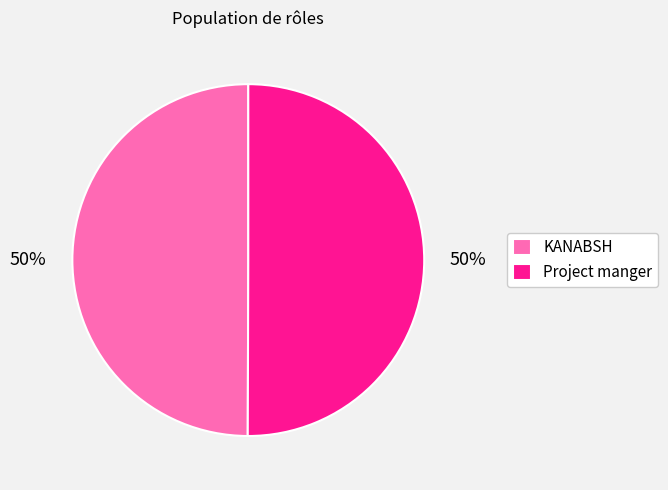

How many slices are in this pie chart?

2